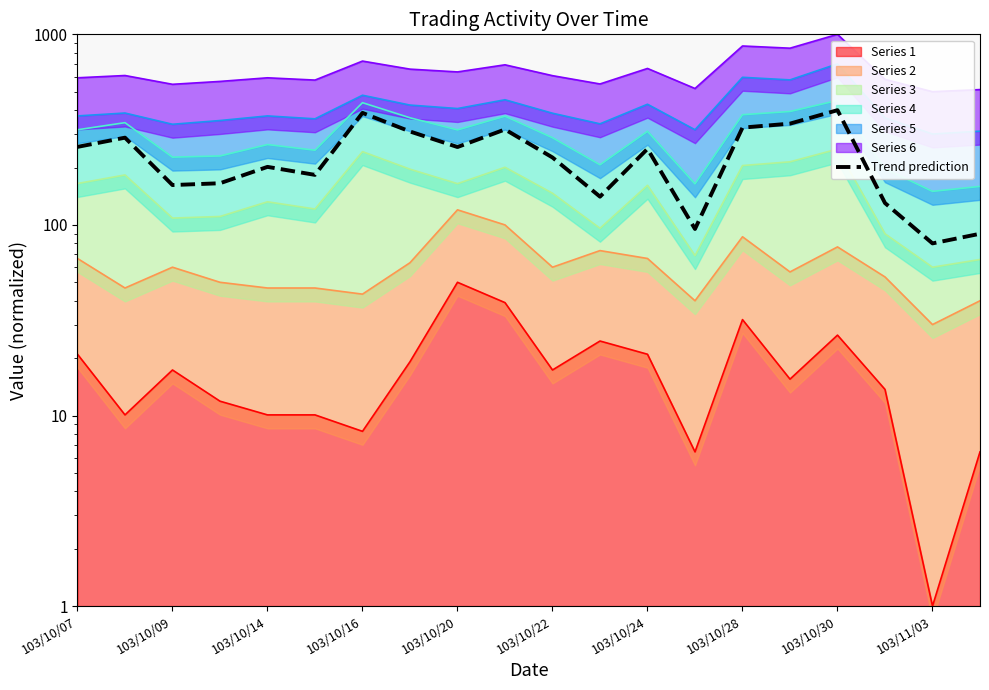

What is the difference between the values at 103/10/20 and 103/10/16?

130.9